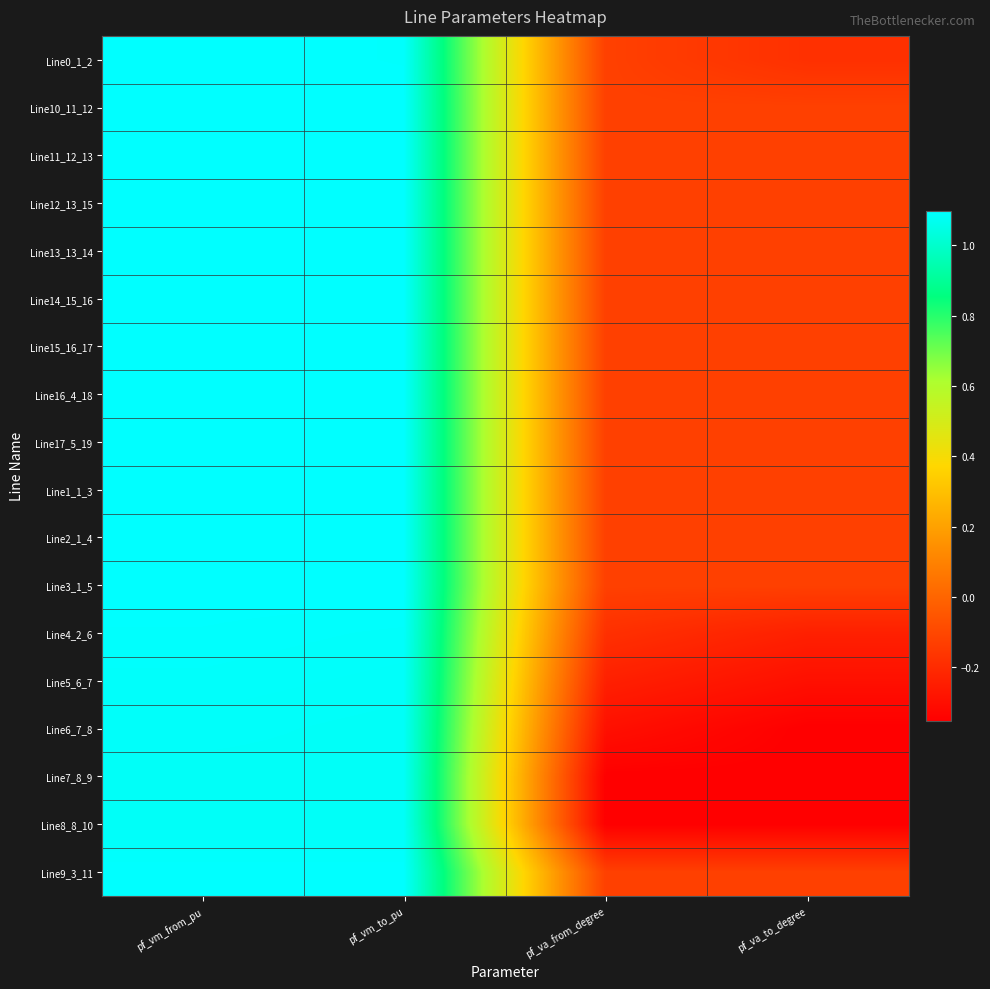

What is the spread (max minus min) of values at pf_va_from_degree?

0.2